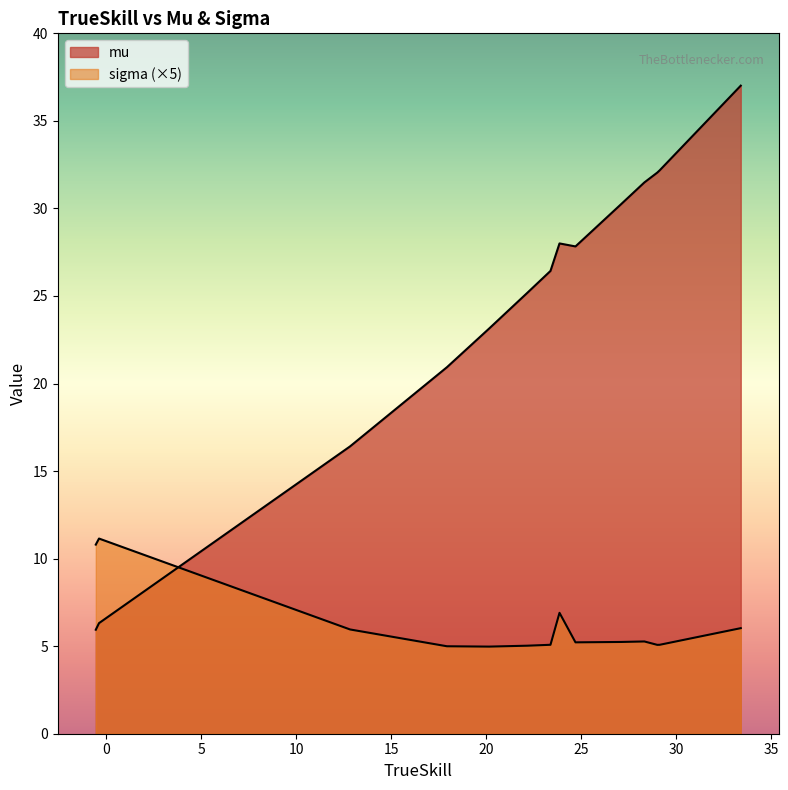

What position from the left is 3?

4